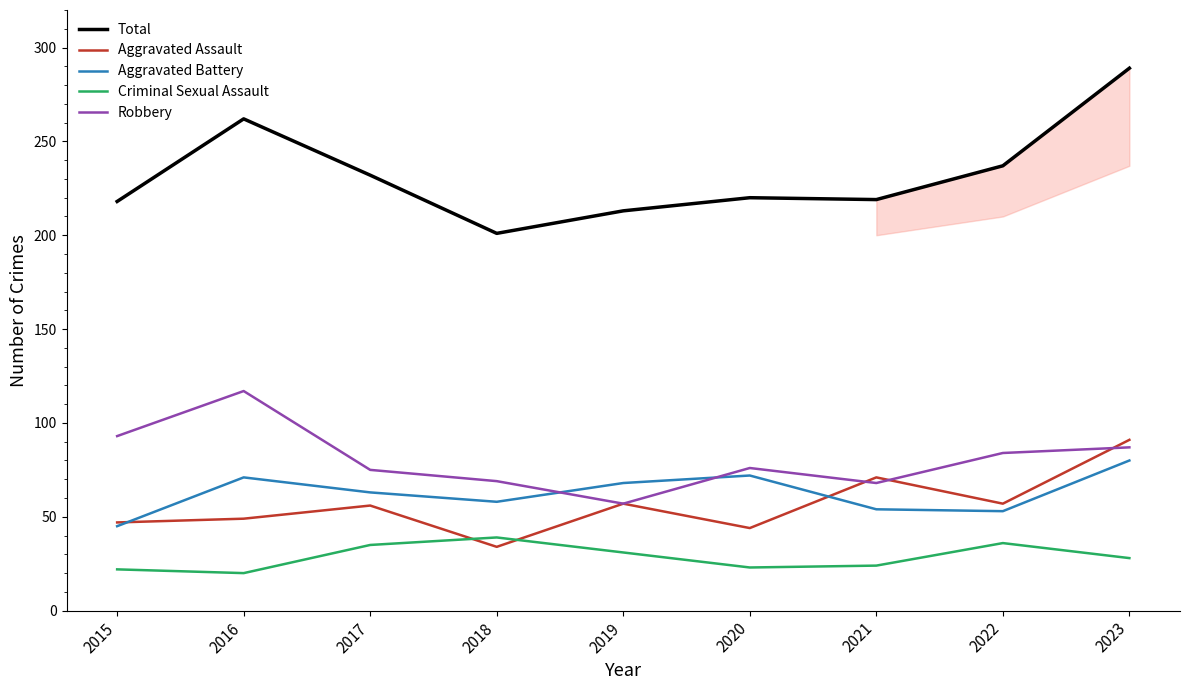

What is the sum of the Aggravated Assault values at 2021 and 2016?

120